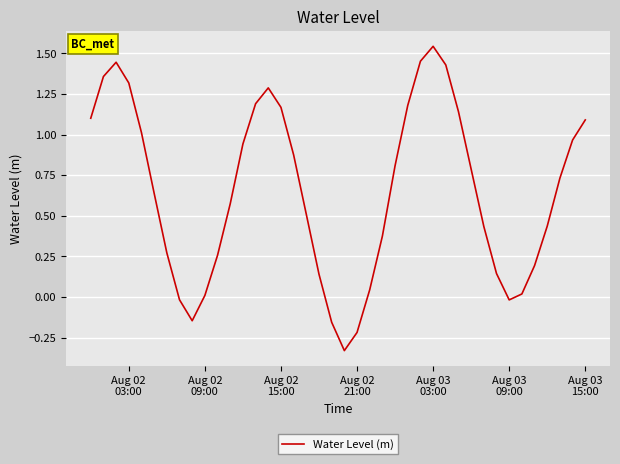

What is the difference between the maximum and minimum values?

1.9